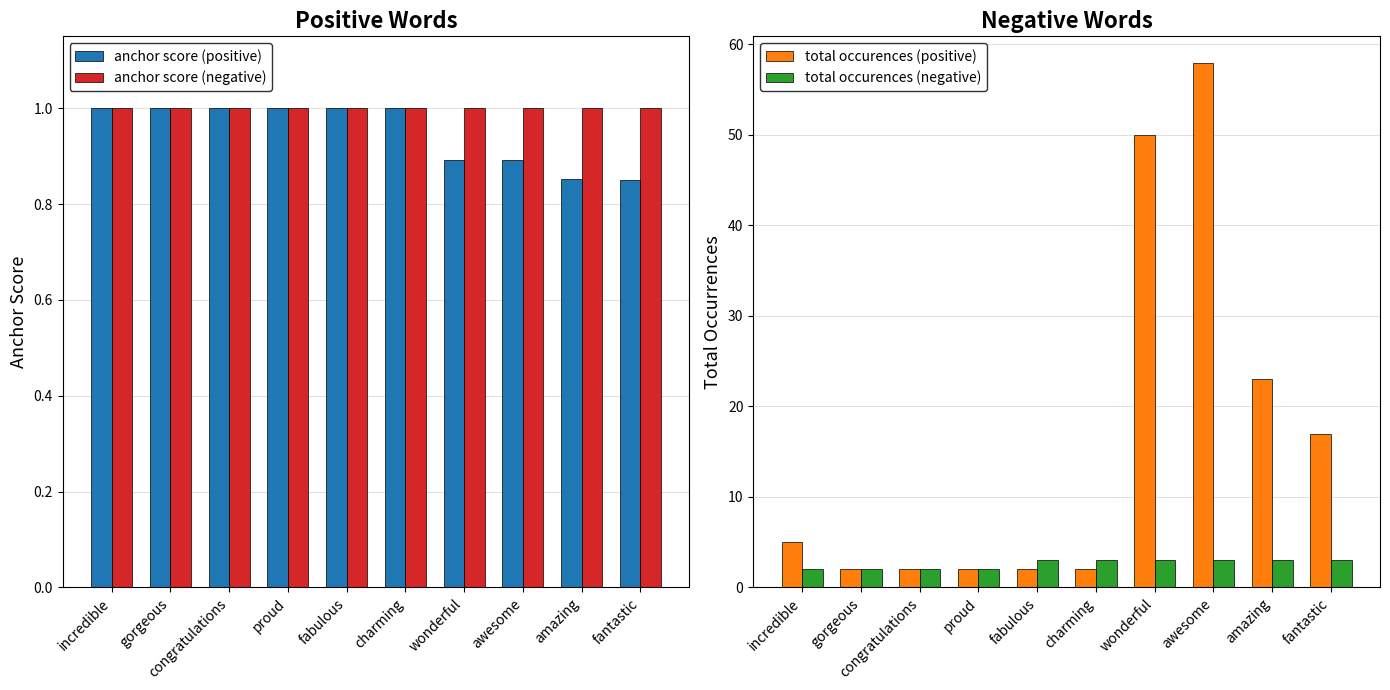

Are the bars horizontal?

No